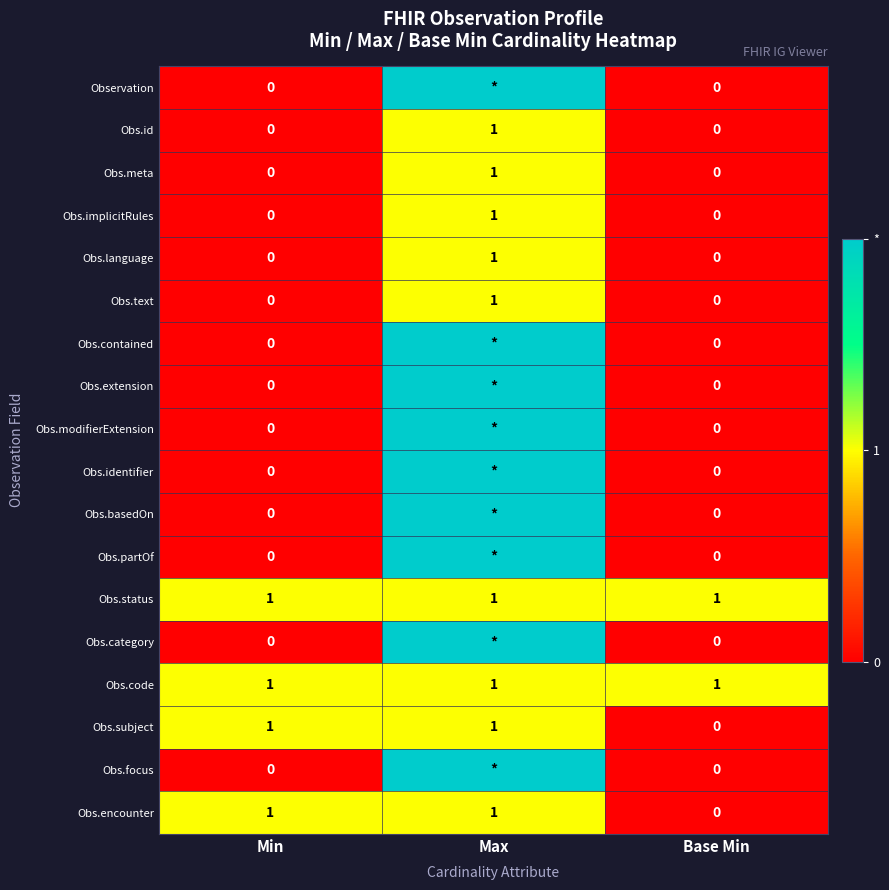

Is the value of Obs.implicitRules at Max greater than the value of Obs.encounter at Base Min?

Yes